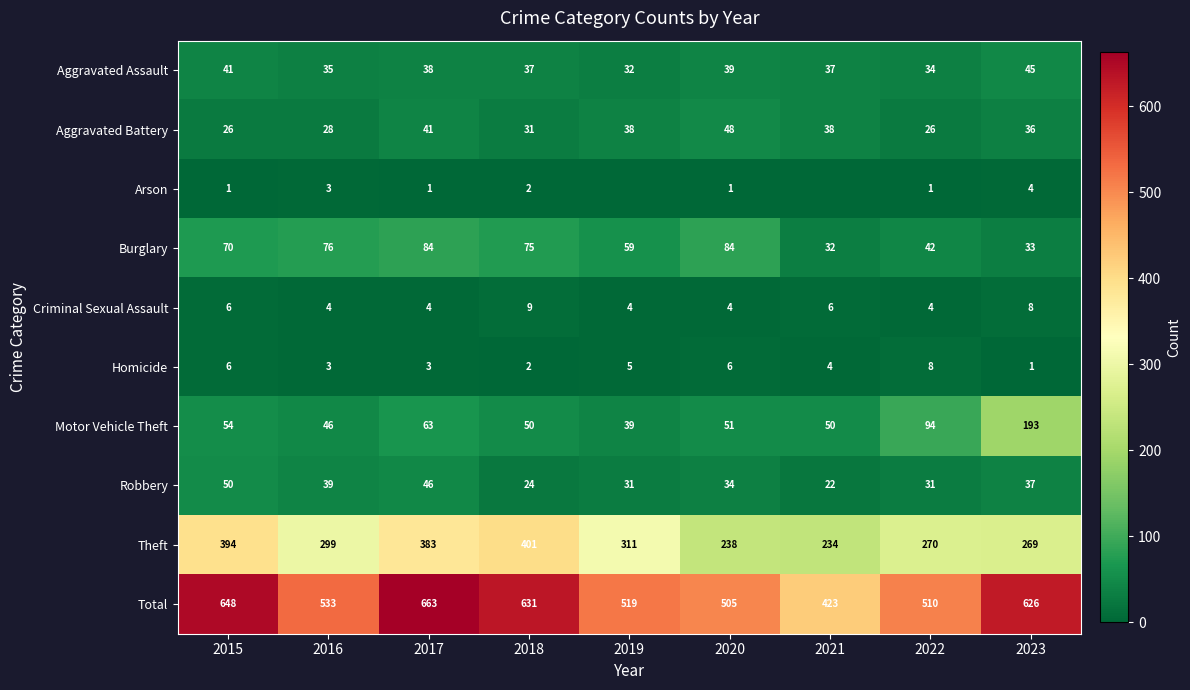

At which label does Aggravated Assault reach its minimum?

2019